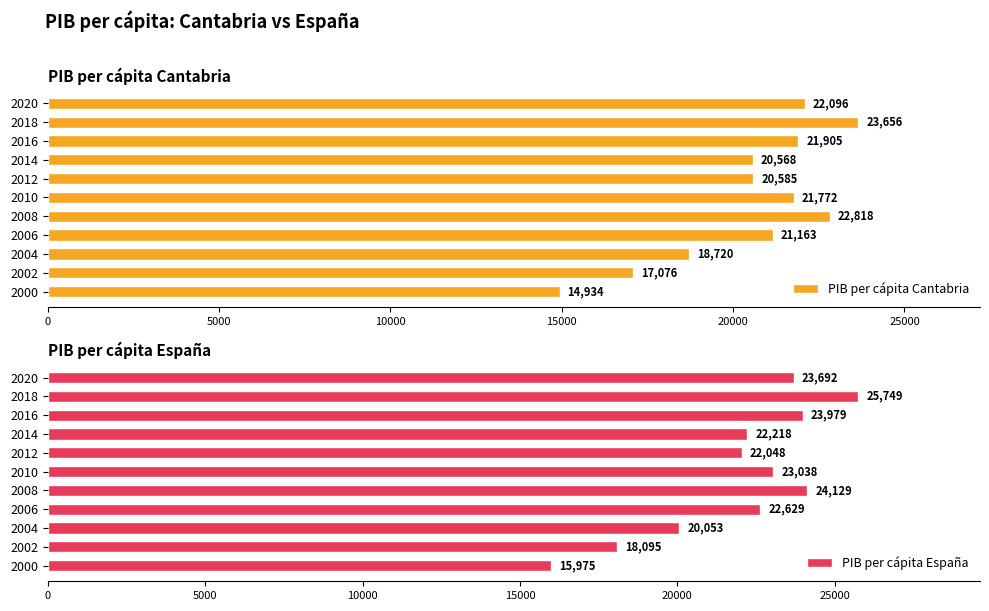

Is it true that PIB per cápita España equals 33802 at 2008?

False